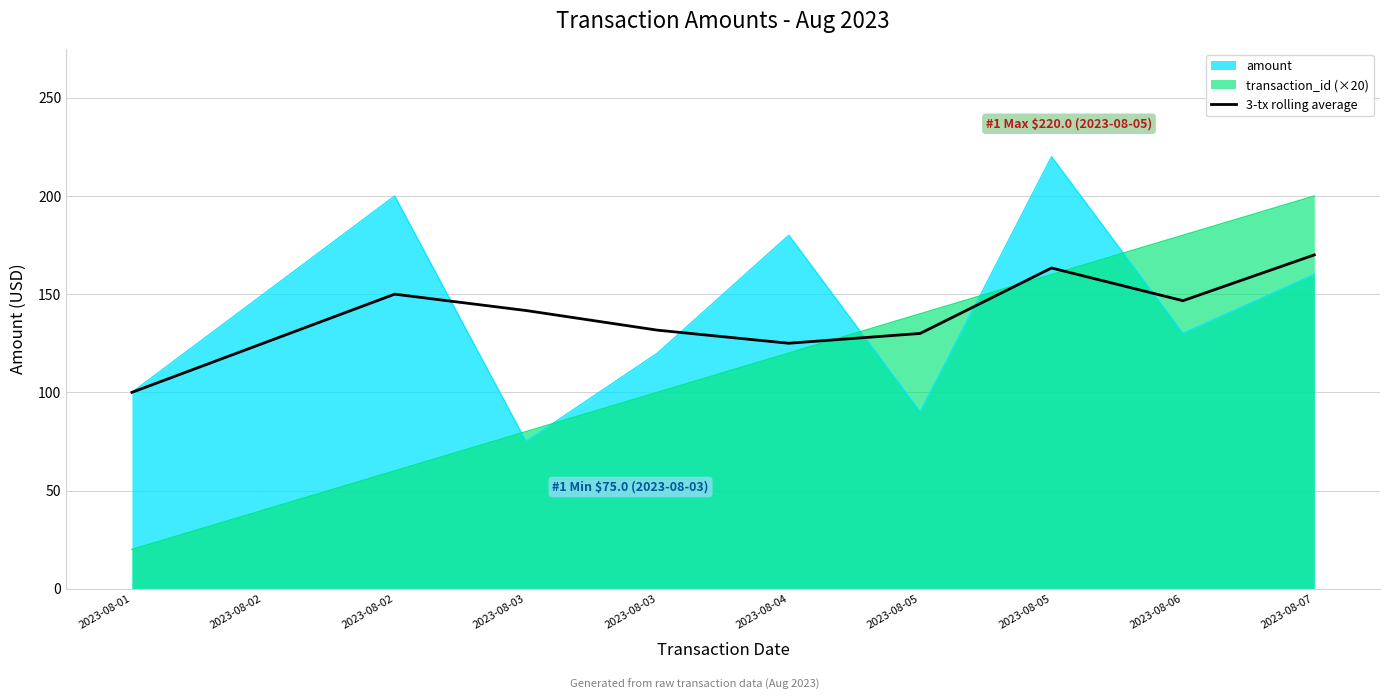

What is the difference between the values at 2023-08-03 and 2023-08-01?

31.7